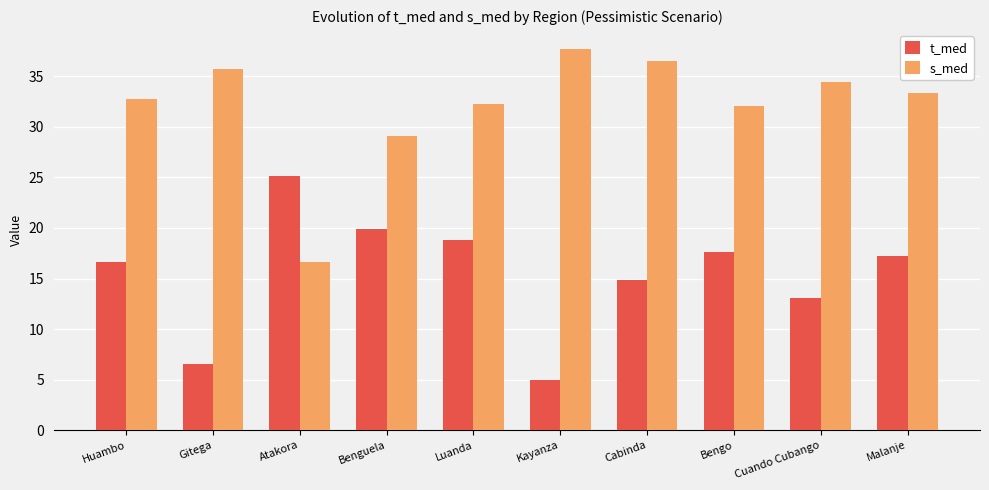

What is the label of the 1st bar from the right?

Malanje